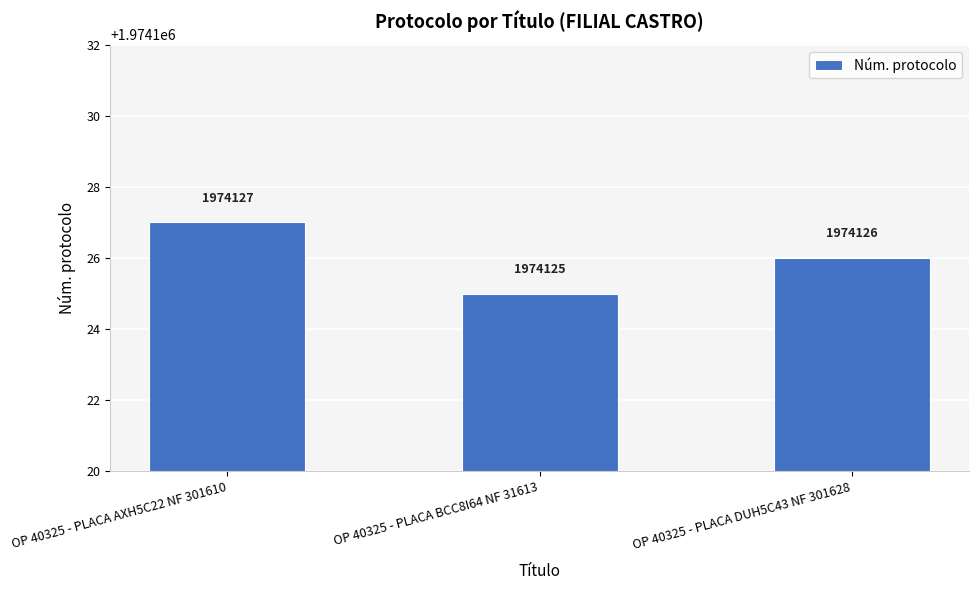

What is the value of the 1st bar from the left?

1974127